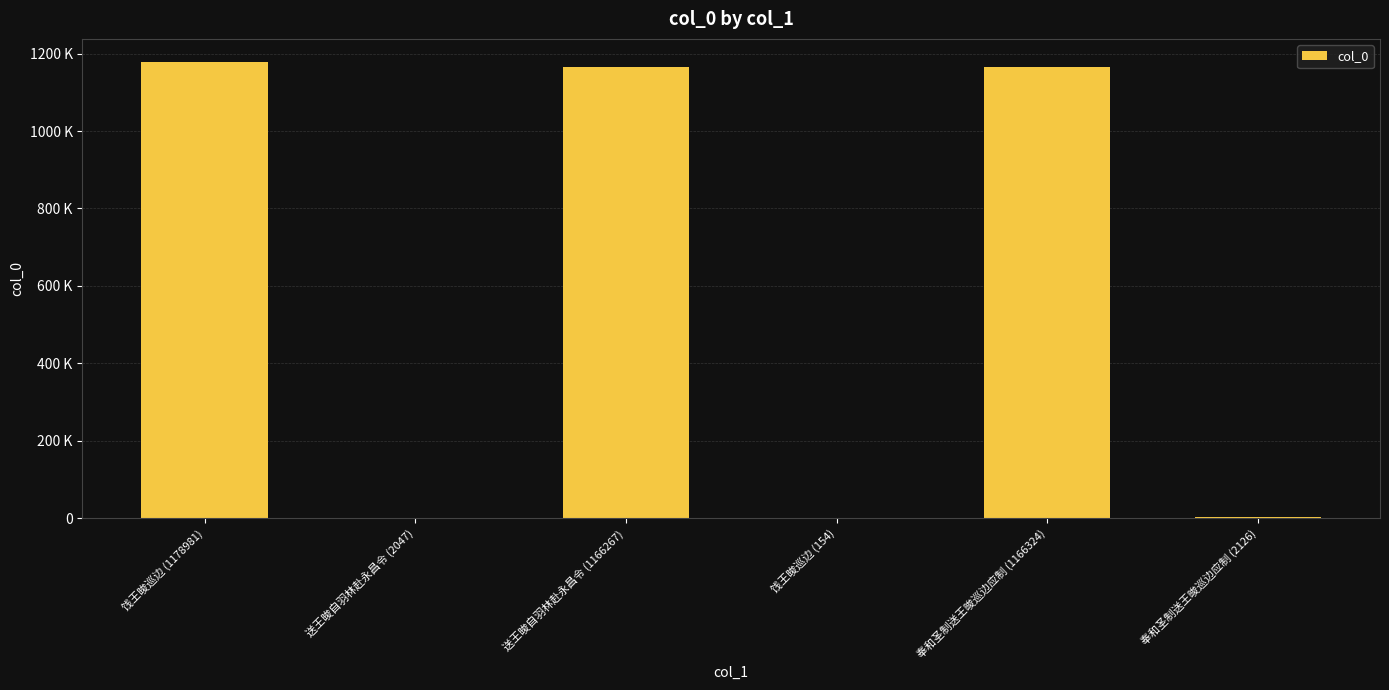

Between 奉和圣制送王晙巡边应制 (2126) and 送王晙自羽林赴永昌令 (1166267), which is larger?

送王晙自羽林赴永昌令 (1166267)